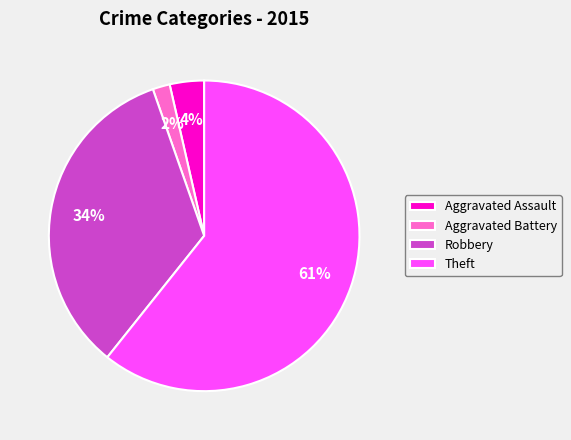

To the nearest percent, what is the average slice percentage?

25%